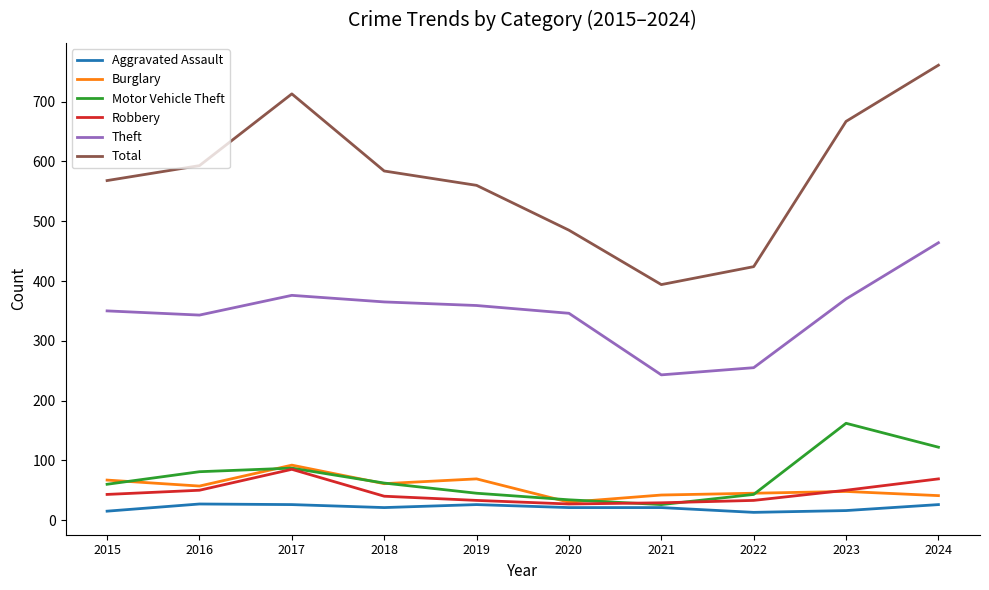

Is the value of Robbery at 2017 greater than the value of Theft at 2015?

No